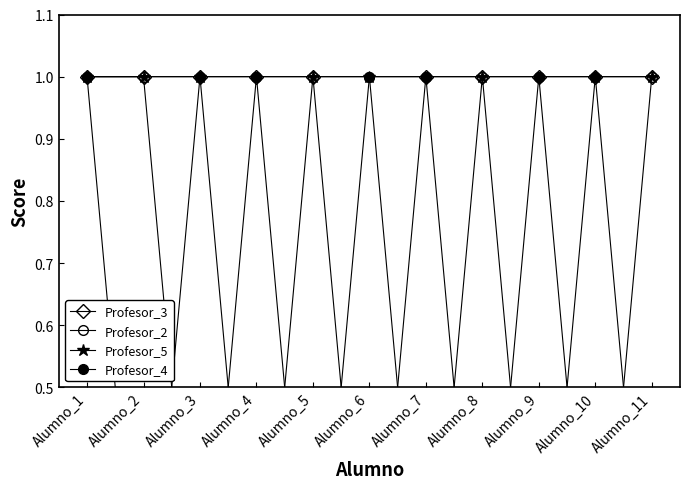

How many categories are shown in the chart?

11